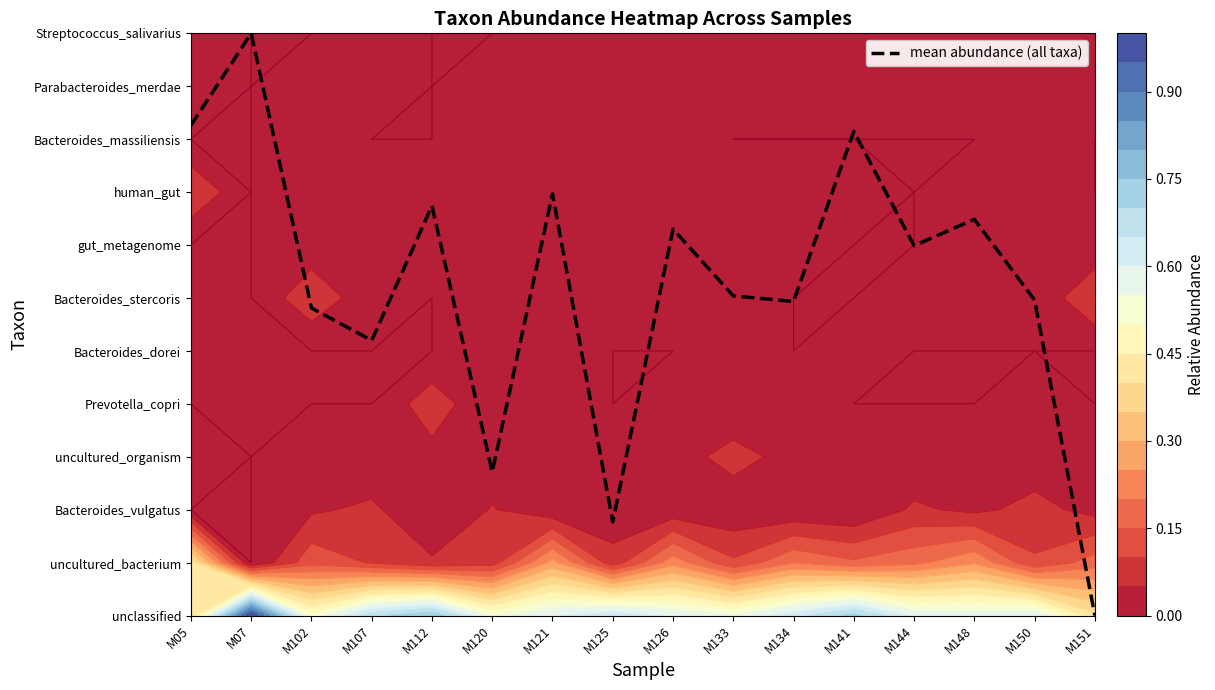

Between M05 and M133, which is larger?

M05